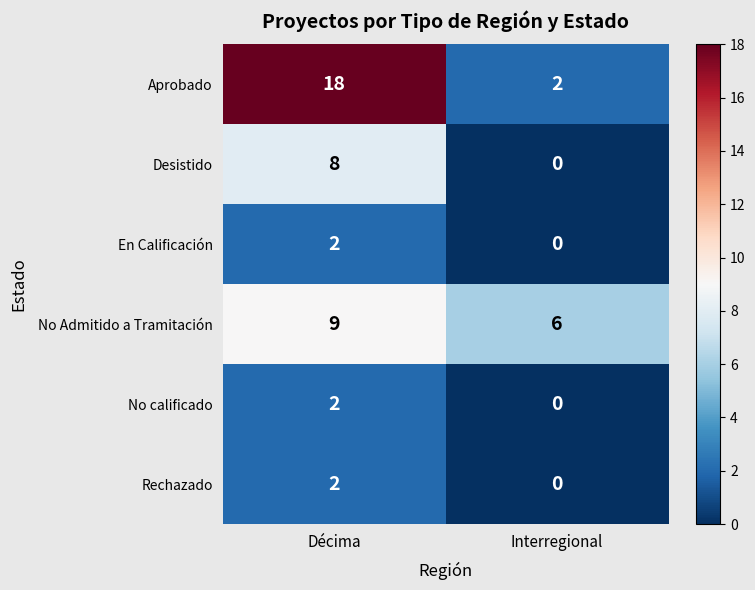

Rank the categories by En Calificación value from lowest to highest.

Interregional, Décima